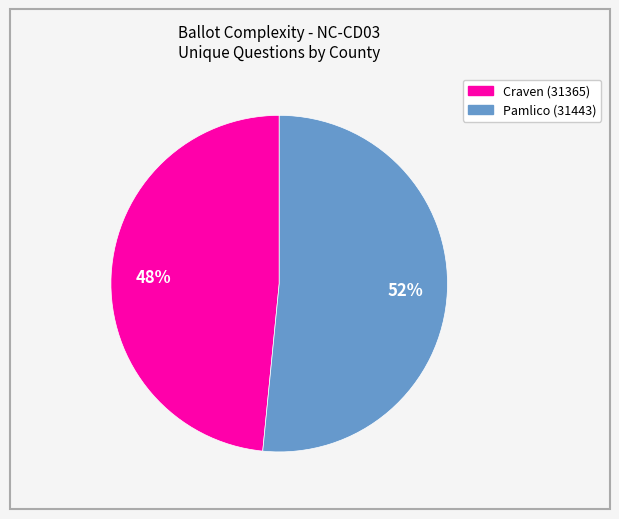

To the nearest percent, what portion does Pamlico (31443) represent?

52%